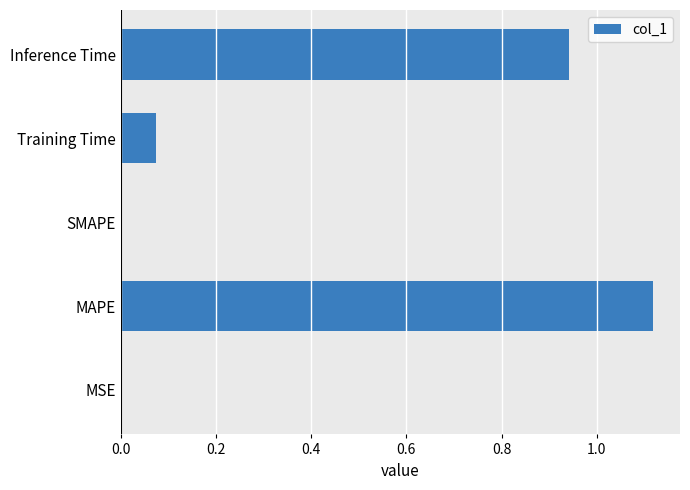

What is the sum of the values at Inference Time and MAPE?

2.1